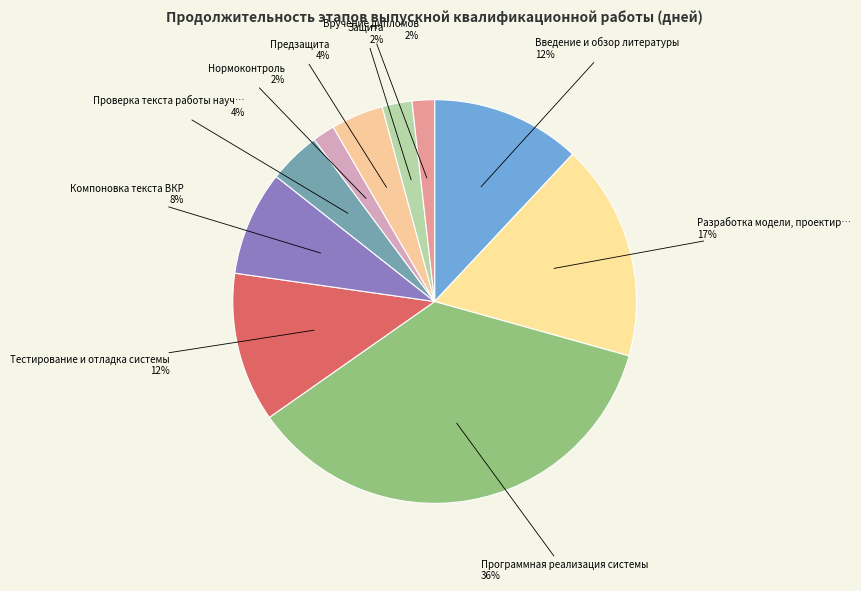

How many segments does this pie chart have?

10